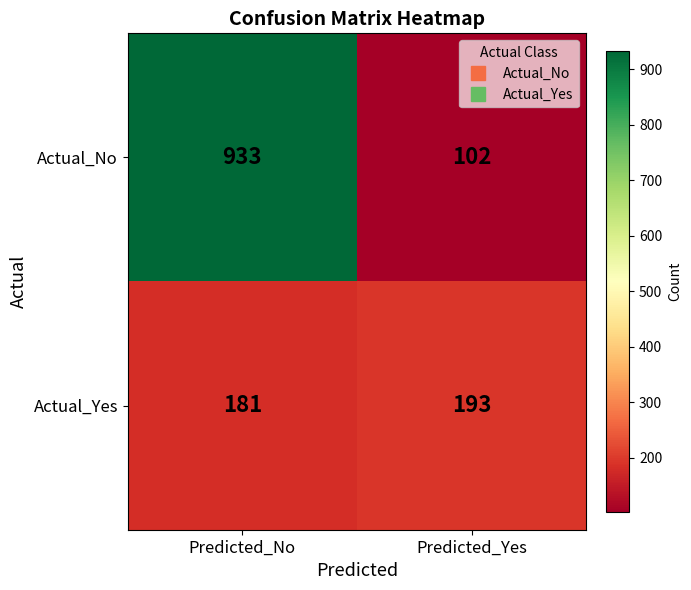

Is it true that Actual_Yes equals 181 at Predicted_No?

True